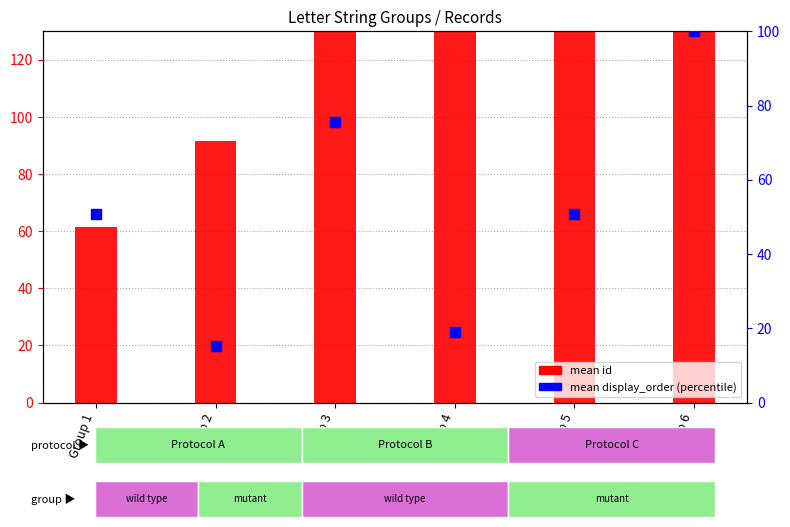

Which series has the largest Y range (max minus min)?

mean id